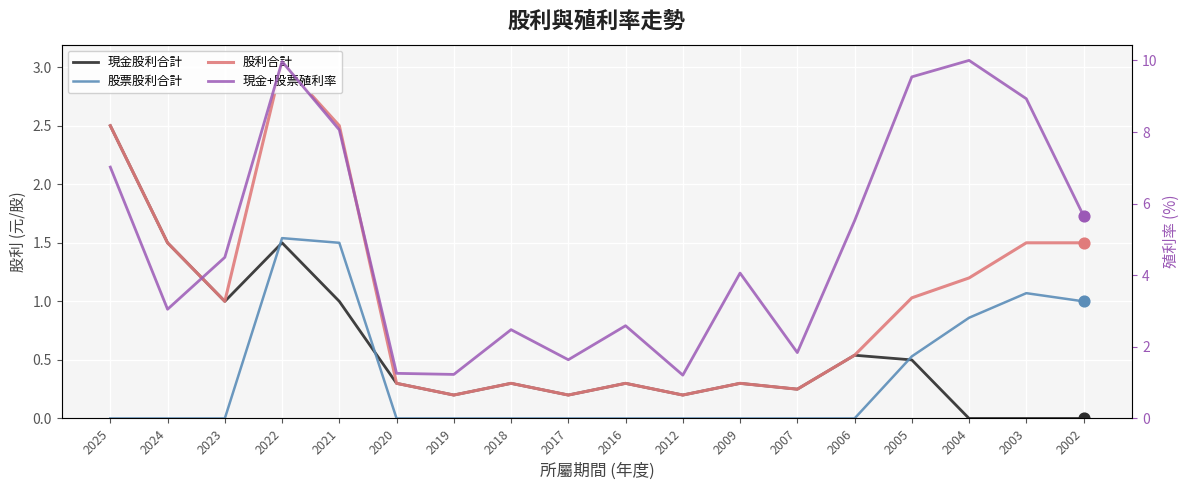

Which series reaches the minimum Y coordinate?

現金股利合計